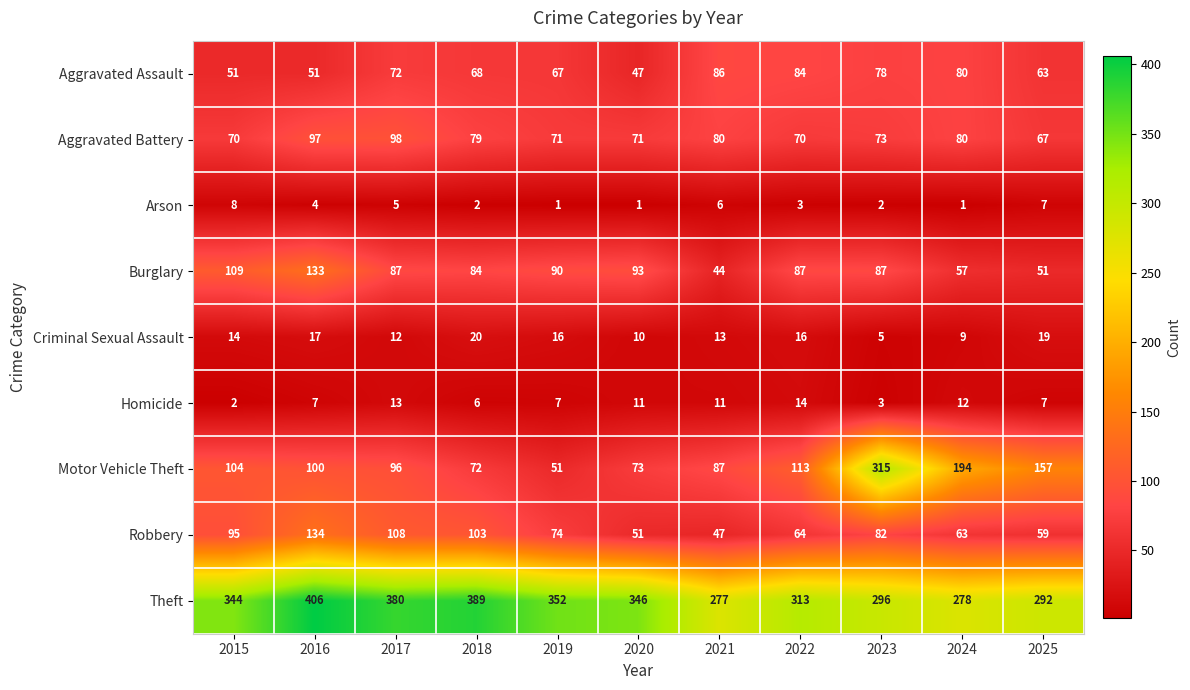

What is the difference between the maximum and minimum values in the Aggravated Battery series?

31